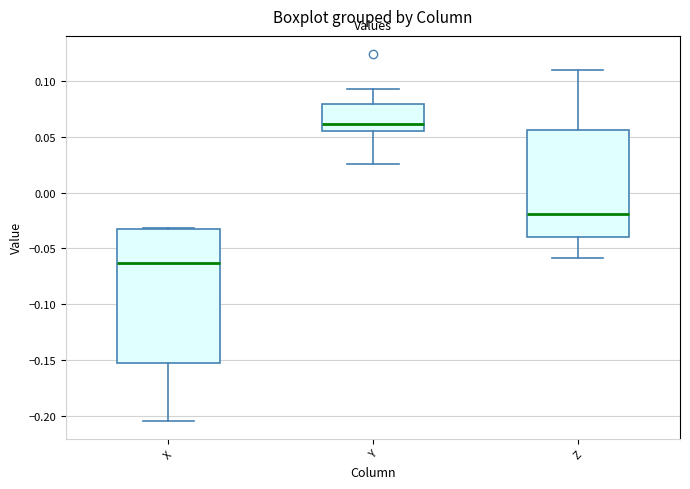

Reading left to right, read every box against the y-axis: the position of its median line, the range the box covers, and the ends of its whiskers. The values are not printed on the chart, so give them approximately, as read against the axis.

X: median -0.065, box -0.155 to -0.035, whiskers -0.205 to -0.030
Y: median 0.060, box 0.055 to 0.080, whiskers 0.025 to 0.090
Z: median -0.020, box -0.040 to 0.055, whiskers -0.060 to 0.110